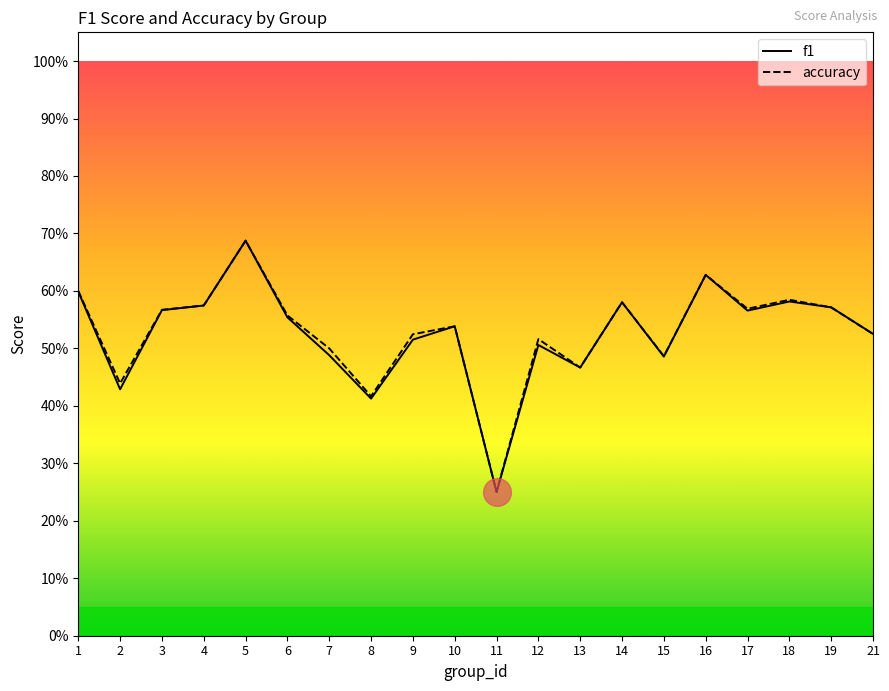

What are all the series names shown in the legend?

f1, accuracy